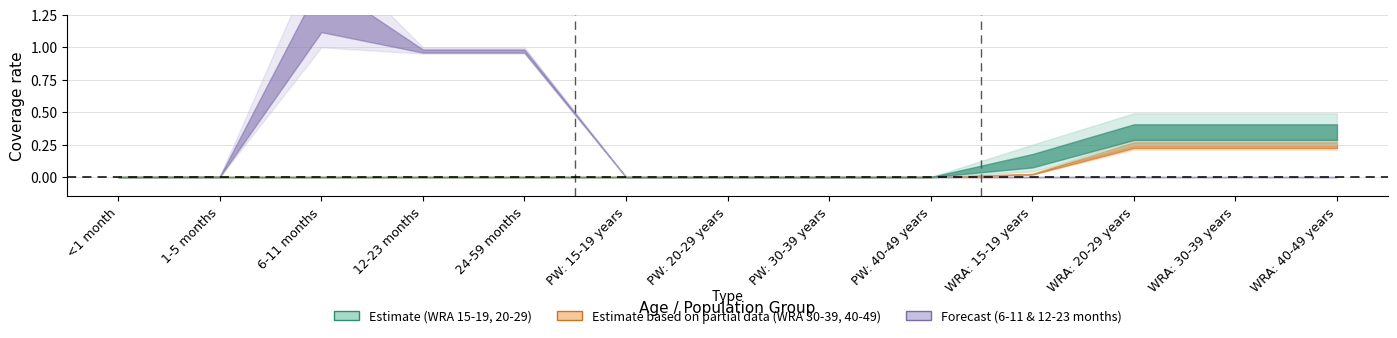

True or false: 6-11 months and 12-23 months cross at least once.

True